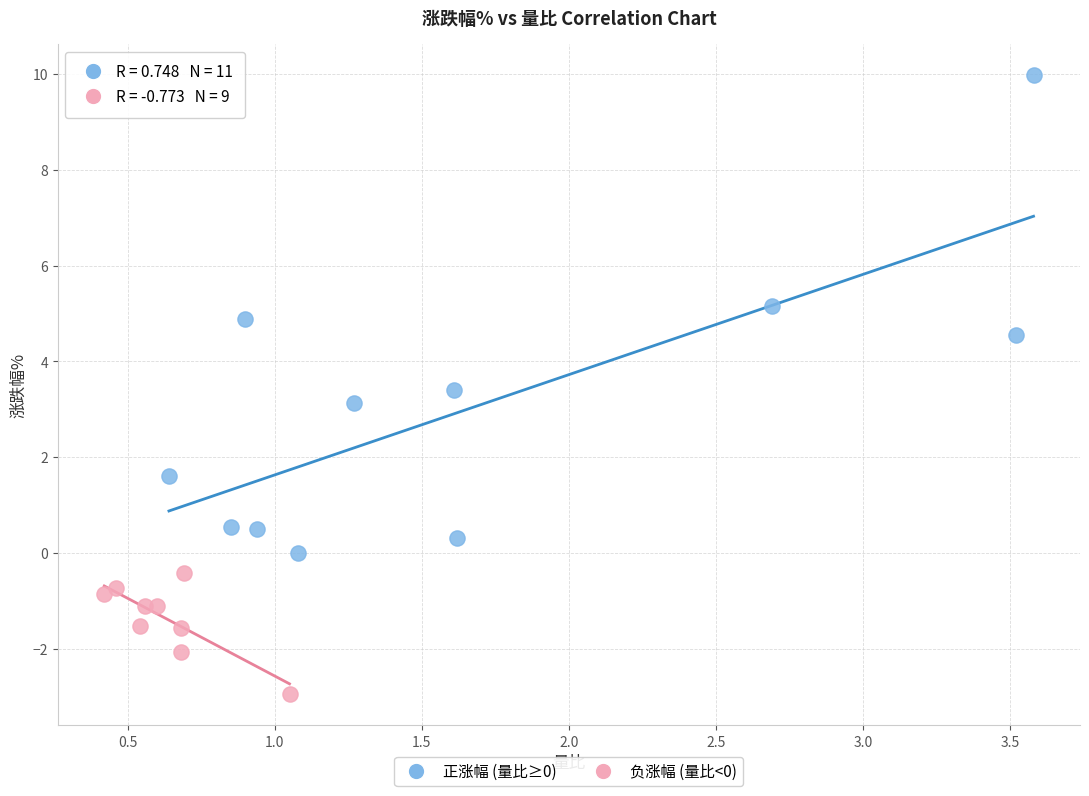

Which series reaches the minimum Y coordinate?

负涨幅 (量比<0)